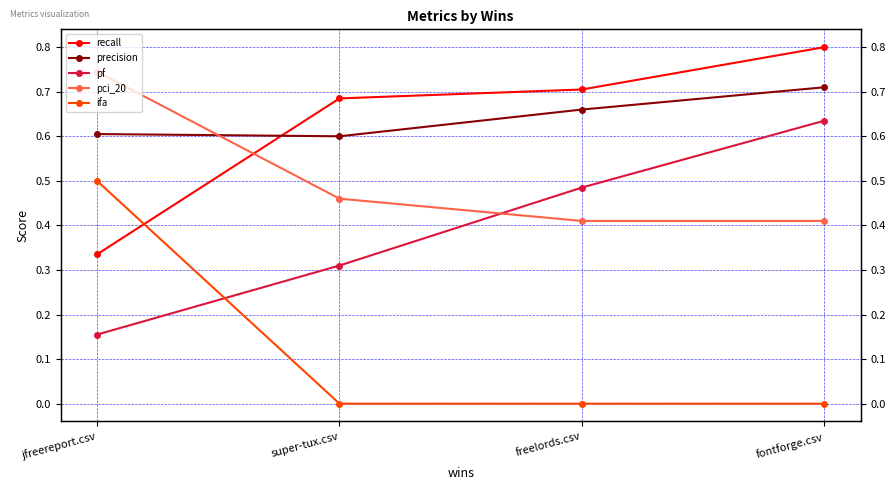

Which label corresponds to the smallest value in the chart?

super-tux.csv